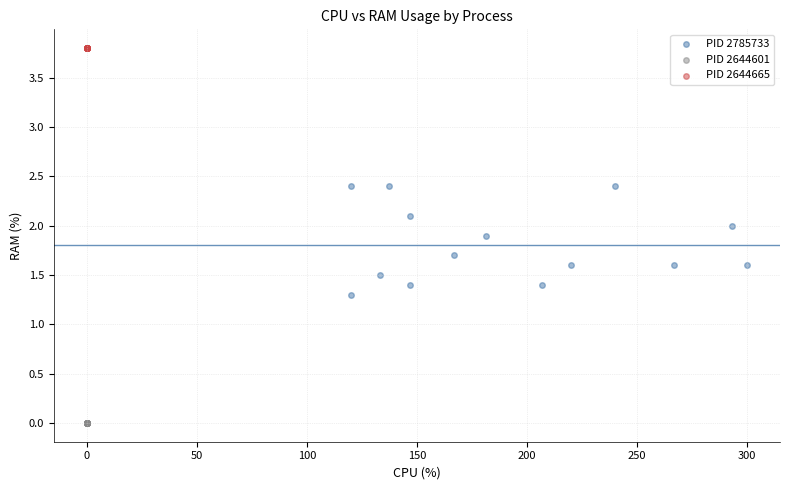

Which series reaches the maximum Y coordinate?

PID 2644665